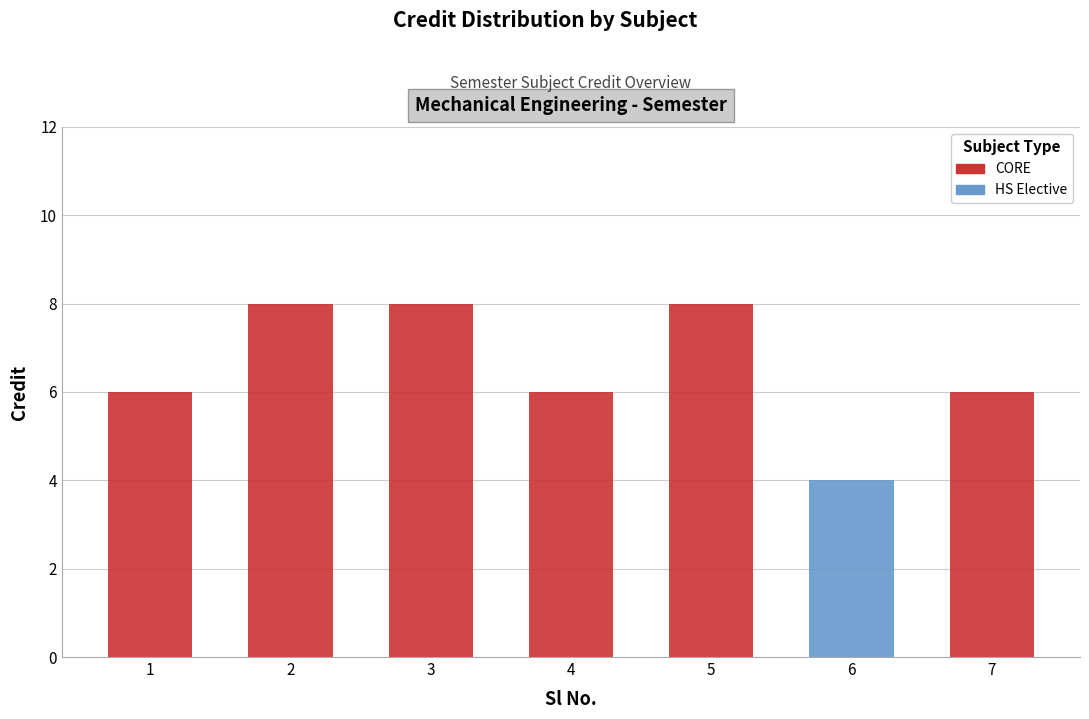

The chart shows a value of 6 at 1. True or false?

True